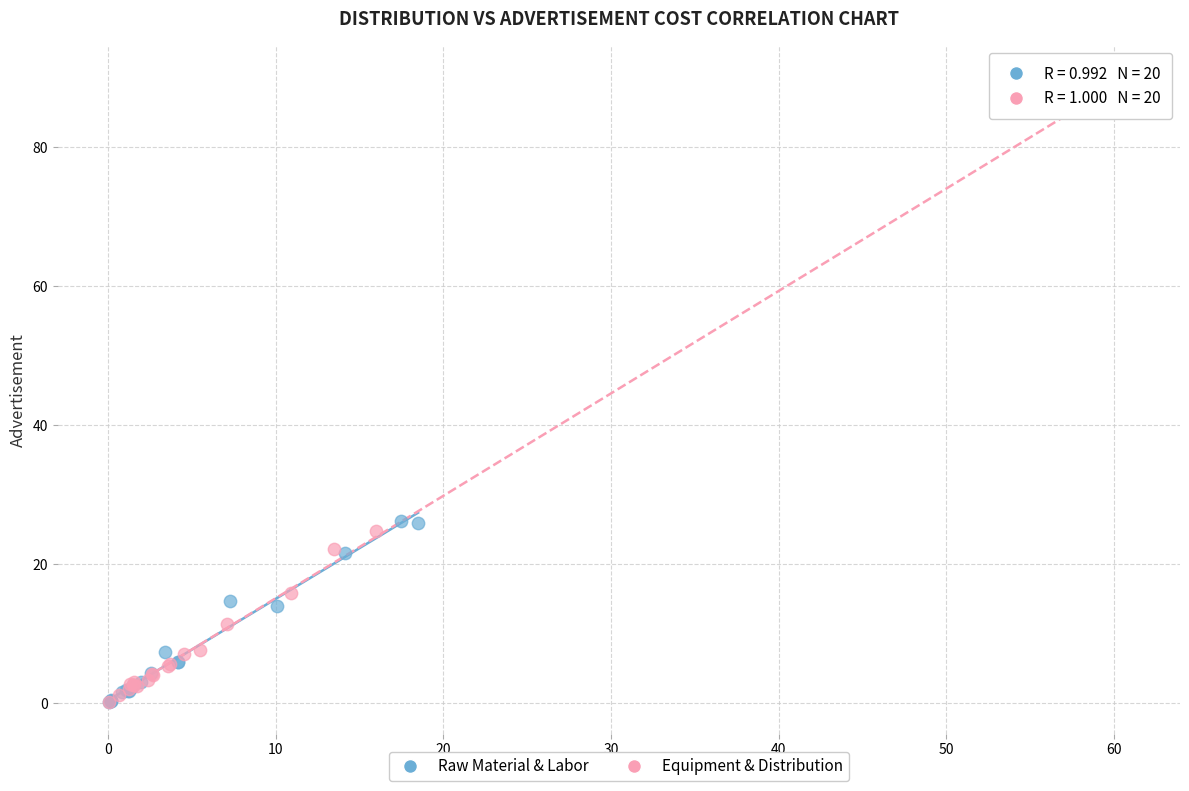

Which series has the widest spread of Y values?

Equipment & Distribution